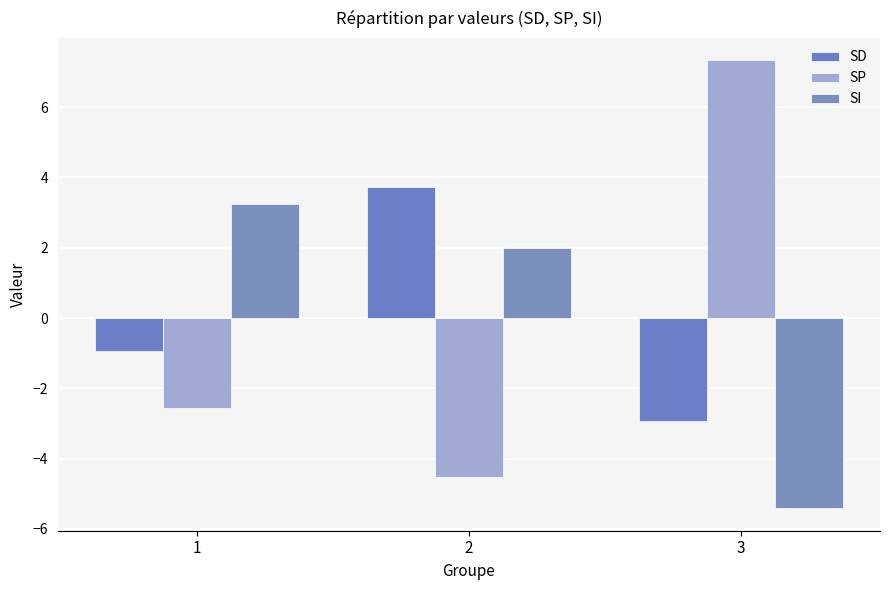

At how many categories does at least one series exceed 6?

1